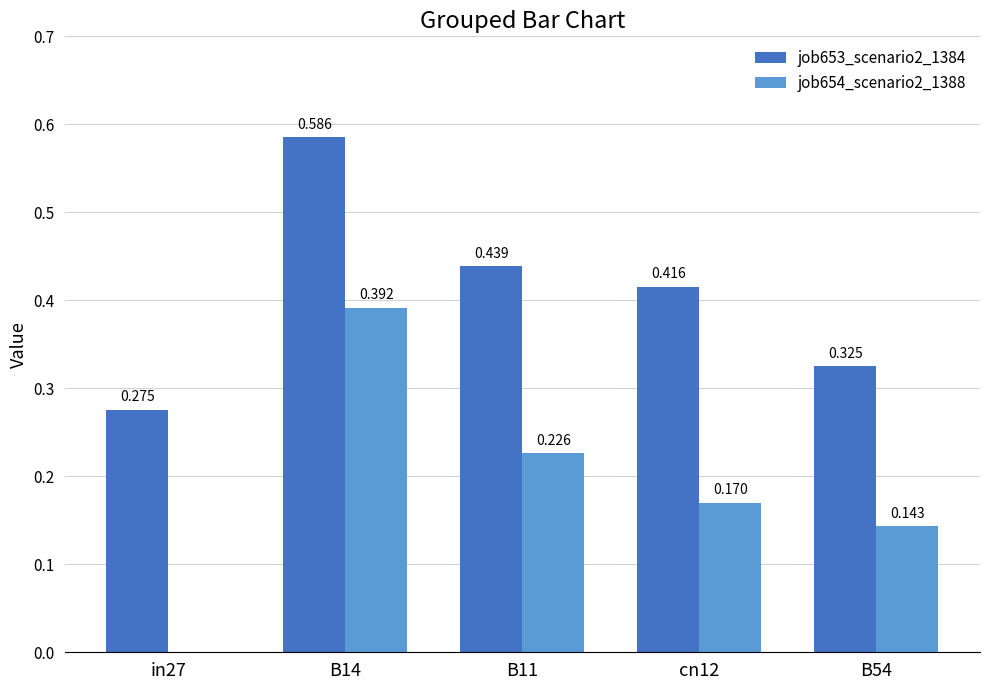

At which category is the sum across all series the highest?

B14